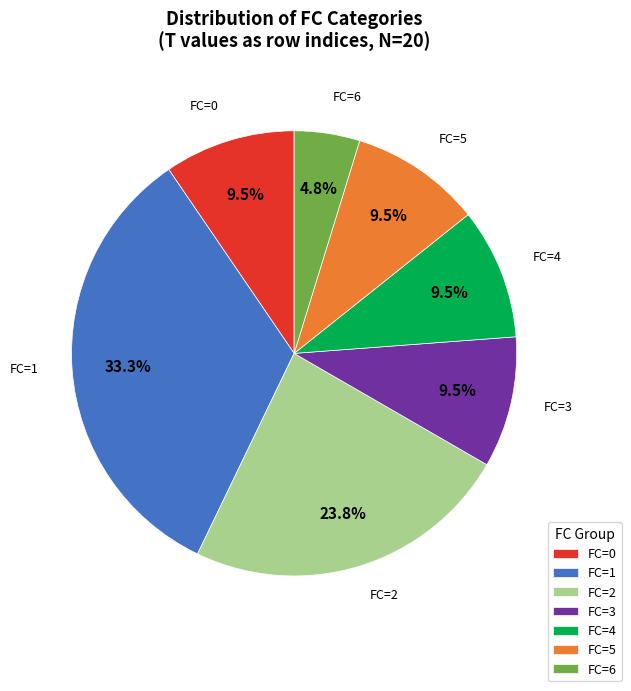

To the nearest percent, what is the difference between the largest and smallest slice percentages?

29%